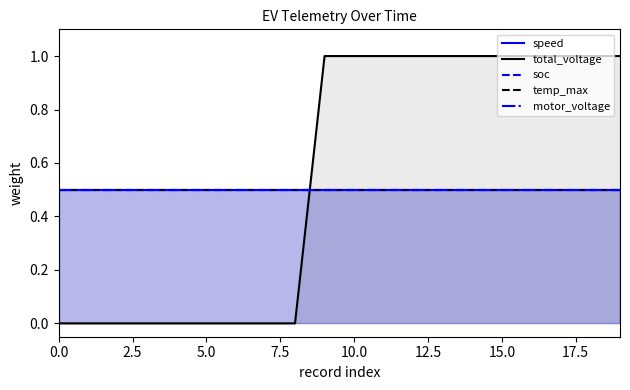

Which series has the largest range (max minus min)?

total_voltage